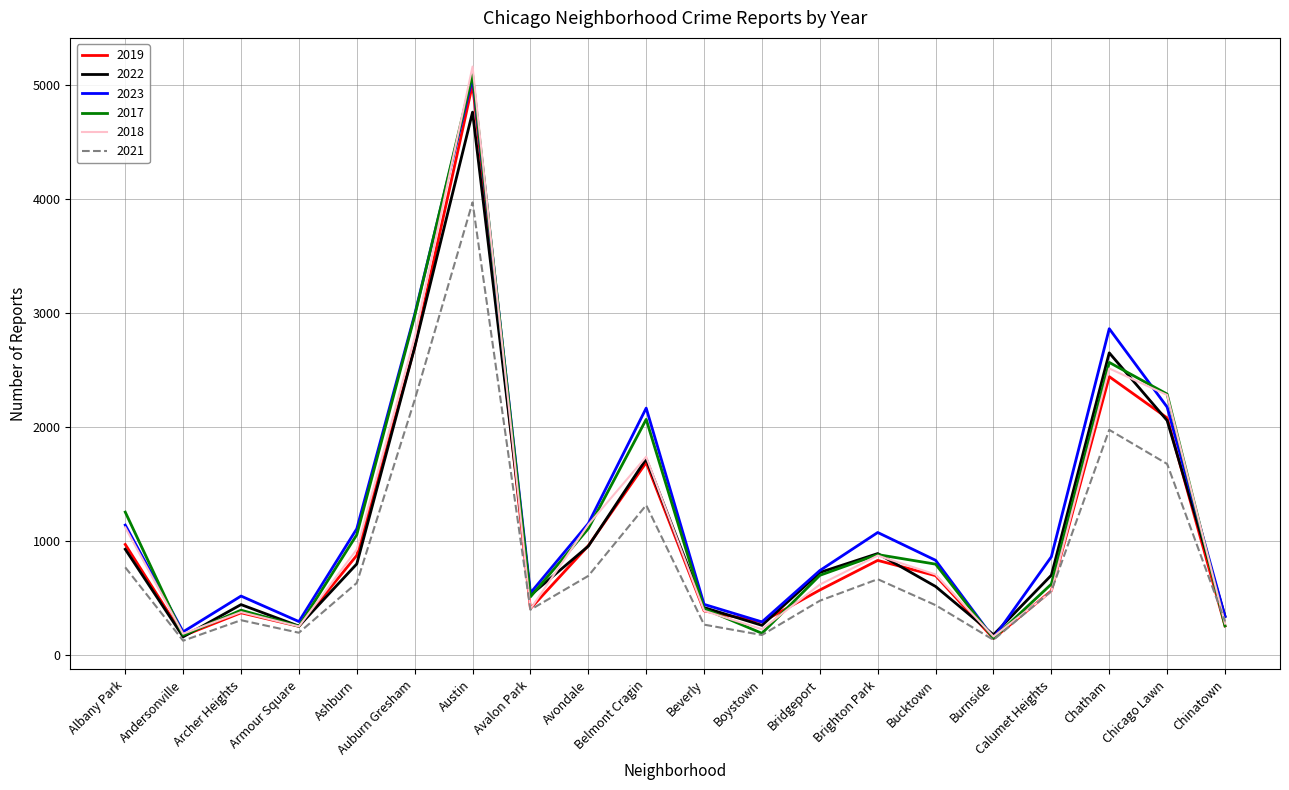

How many values in the 2023 series are below 860?

10